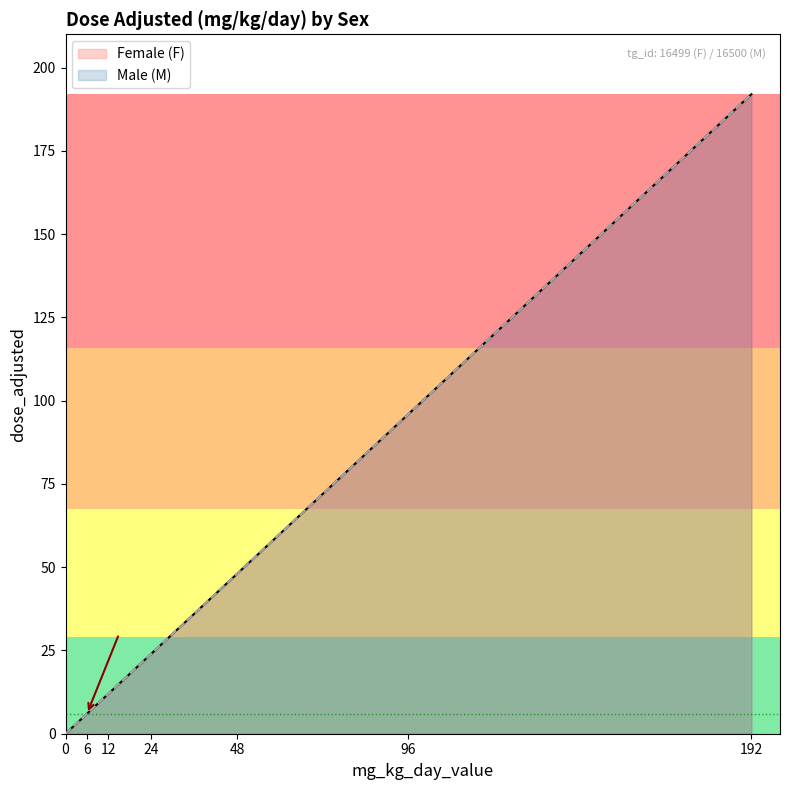

The value of Male (M) at 192 is 312. True or false?

False